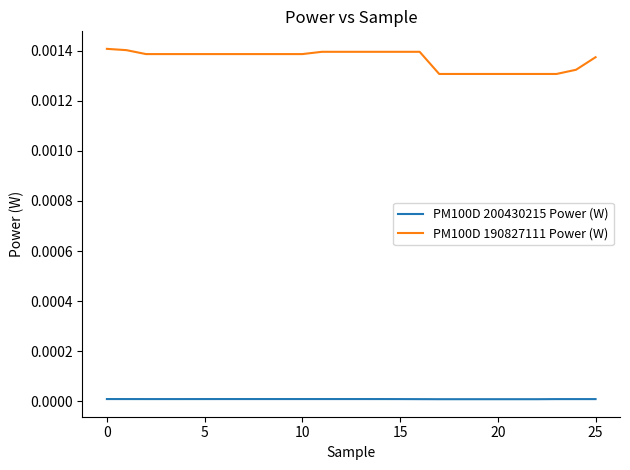

List the series in order of their overall mean, lowest first.

PM100D 200430215 Power (W), PM100D 190827111 Power (W)